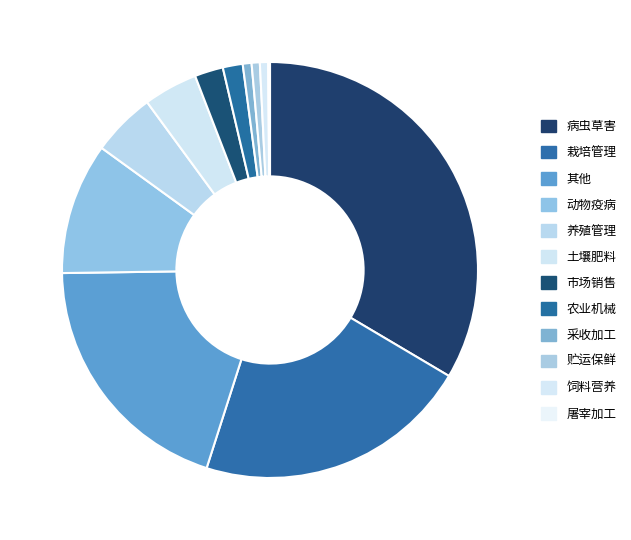

What is the change in value from 栽培管理 to 动物疫病?

-2240